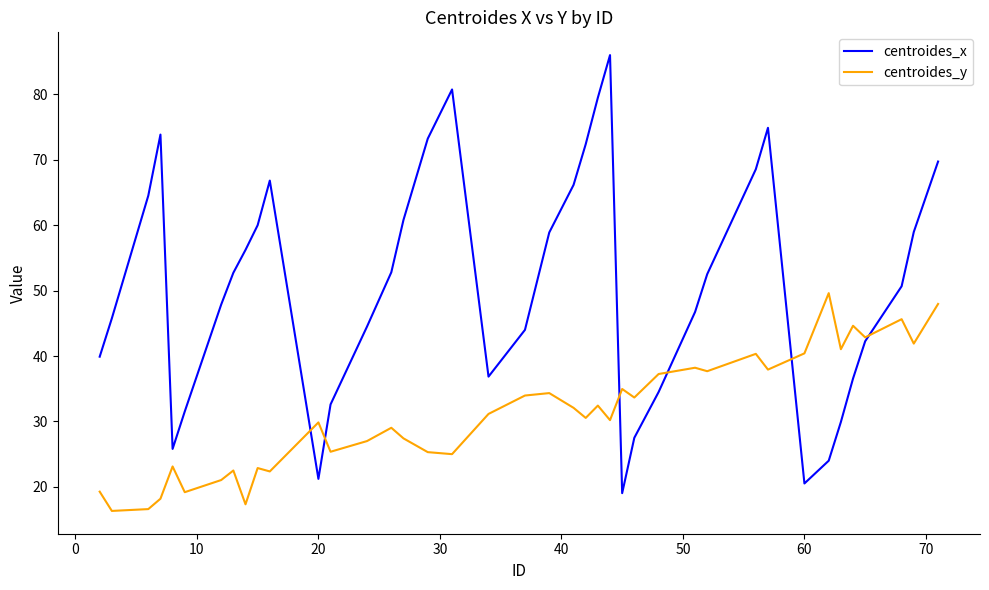

Which series has the largest range (max minus min)?

centroides_x